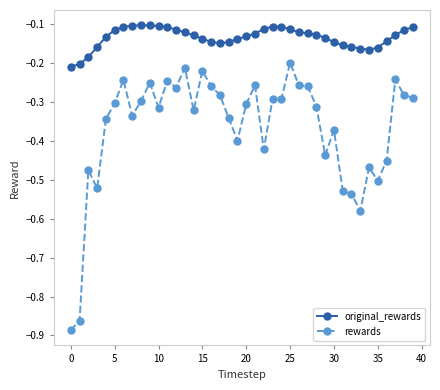

True or false: original_rewards and rewards intersect in this chart.

False